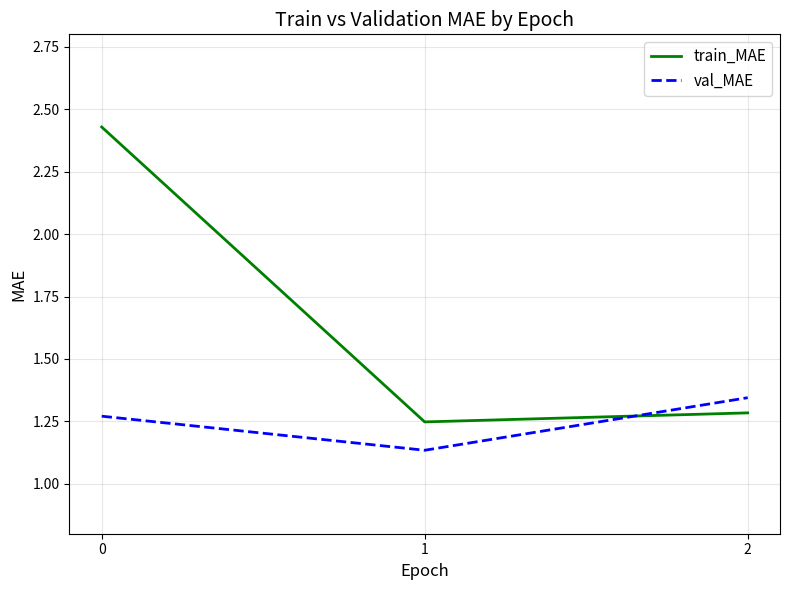

What are all the series names shown in the legend?

train_MAE, val_MAE